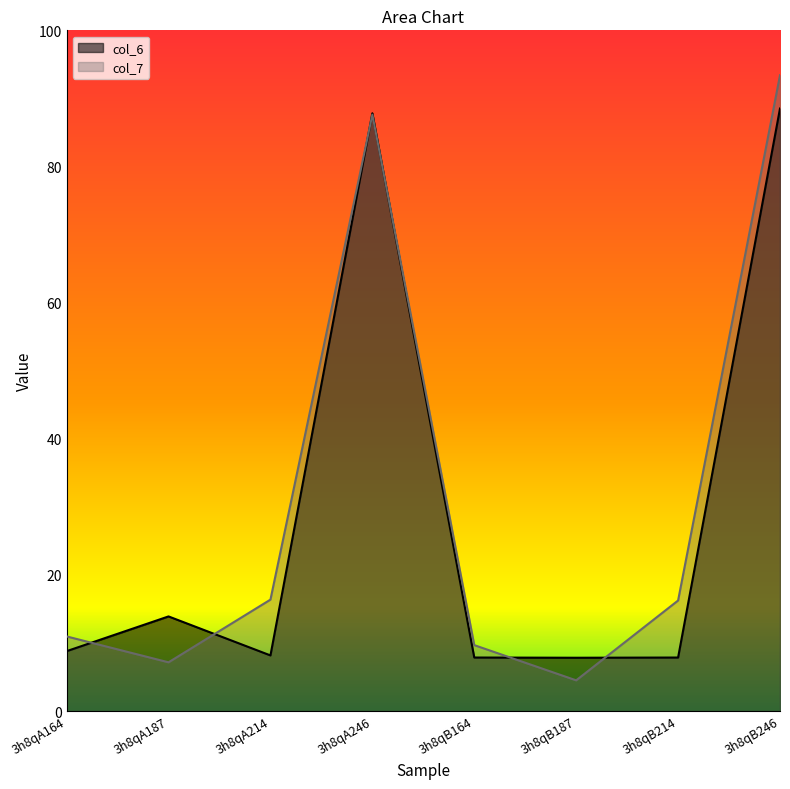

Where is the first local minimum for col_7?

3h8qA187